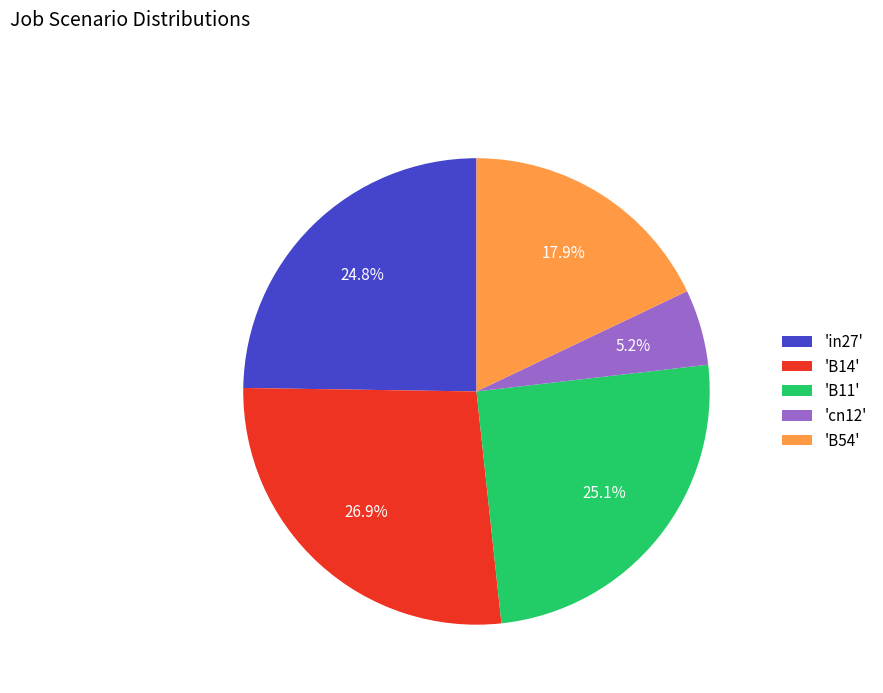

How much of the chart is everything except 'B14'?

73.1%